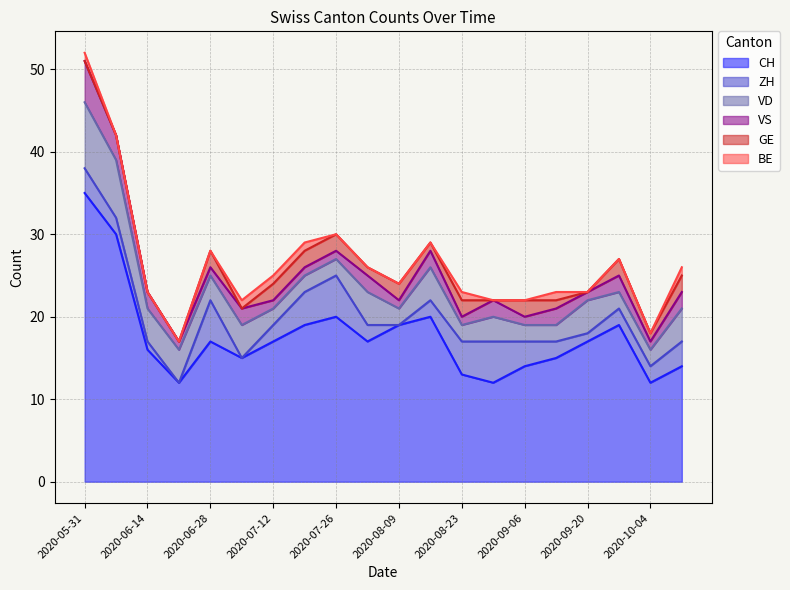

What is the value of the BE point at the 20th from the left?

1